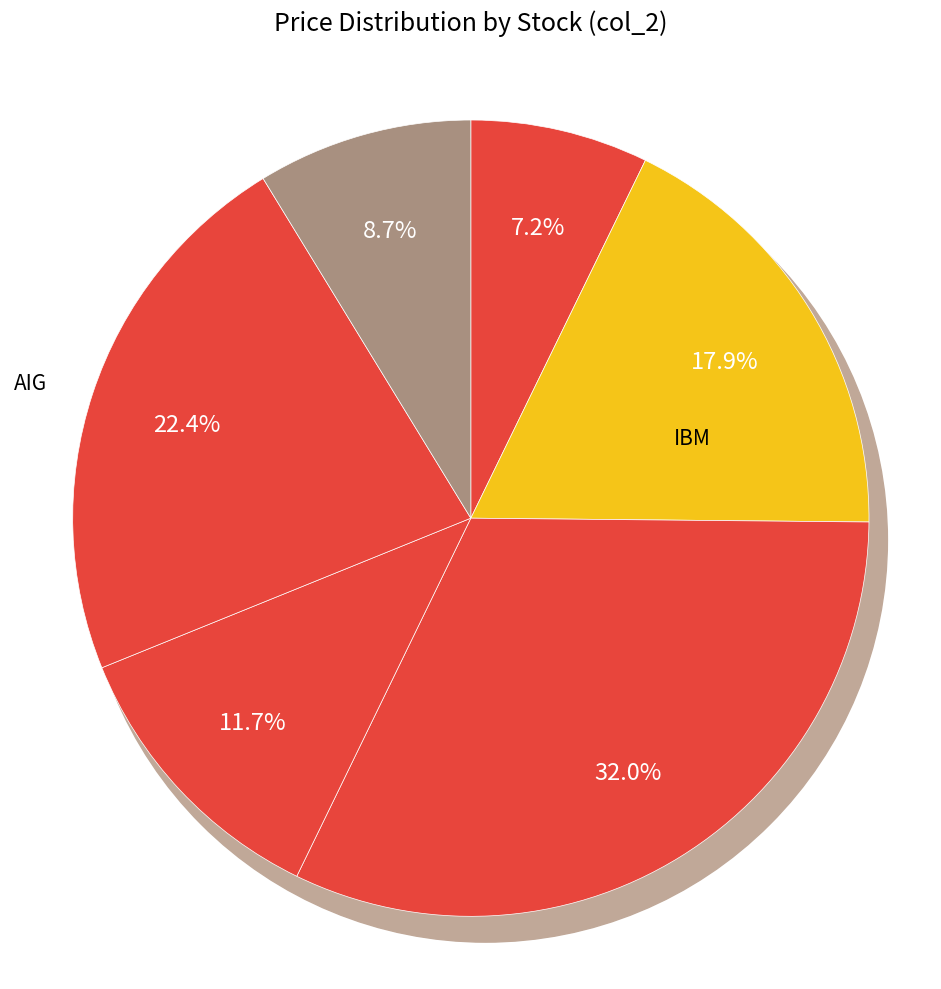

What is the smallest slice in the pie chart?

AAPL